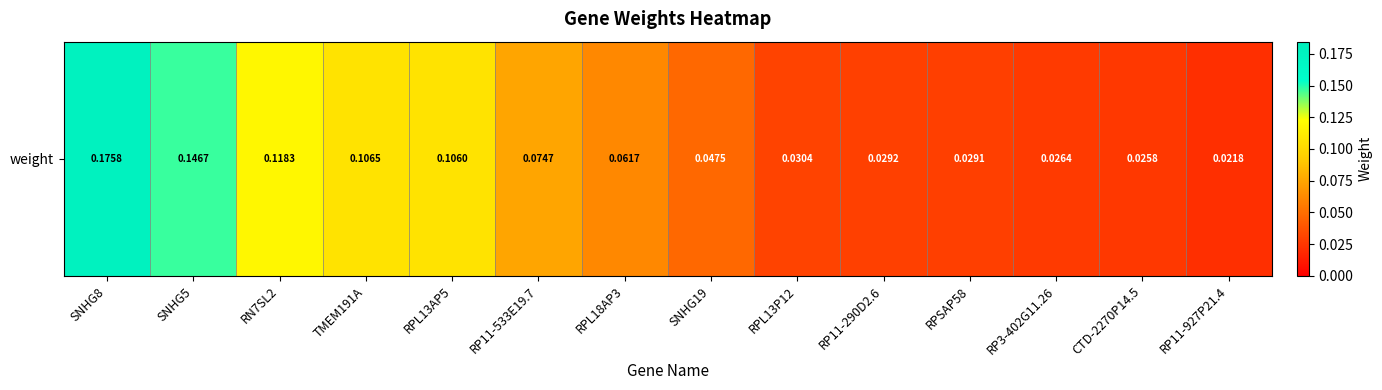

What is the maximum value shown in the chart?

0.2